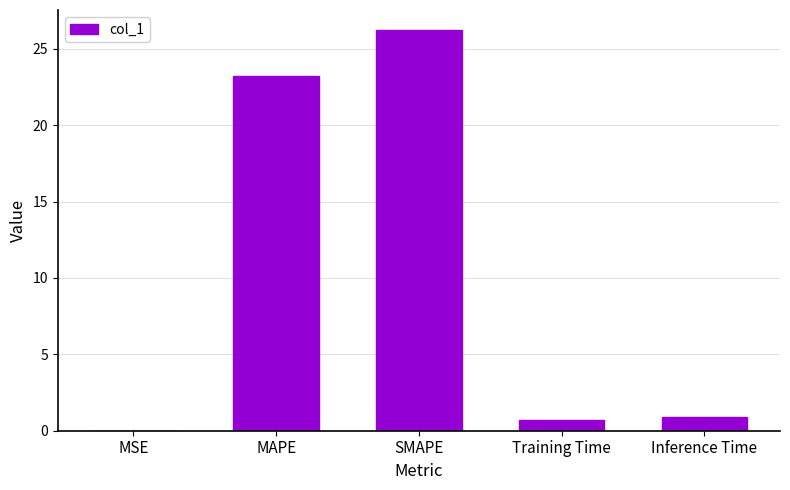

At which category does the chart reach its peak across all series?

SMAPE